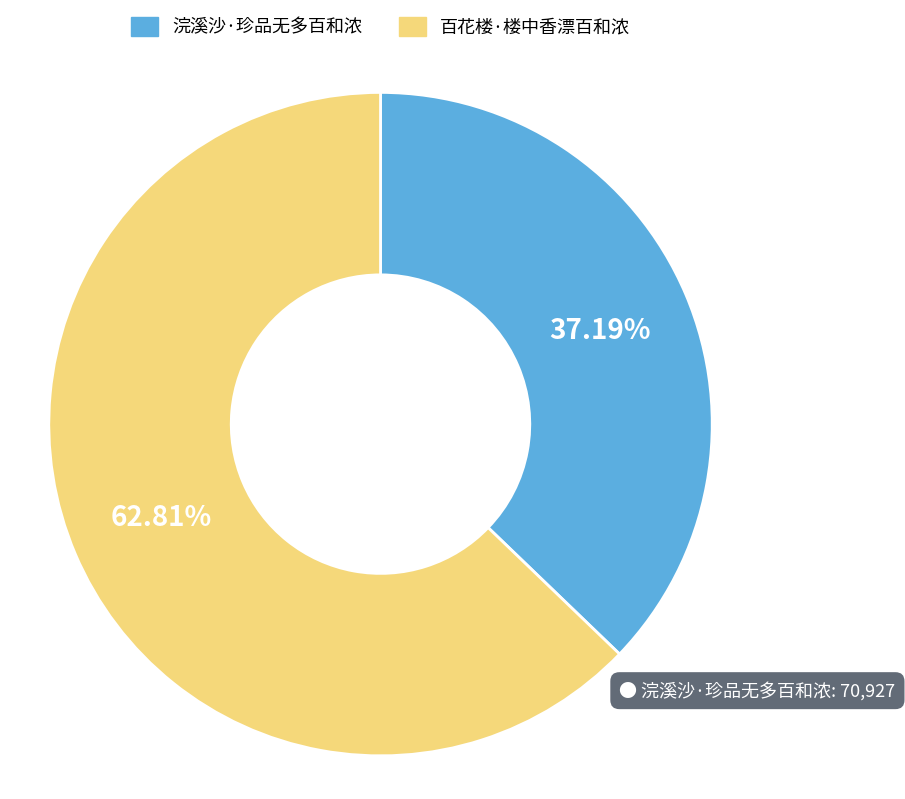

The 百花楼·楼中香漂百和浓 slice represents 63% of the pie. True or false?

True